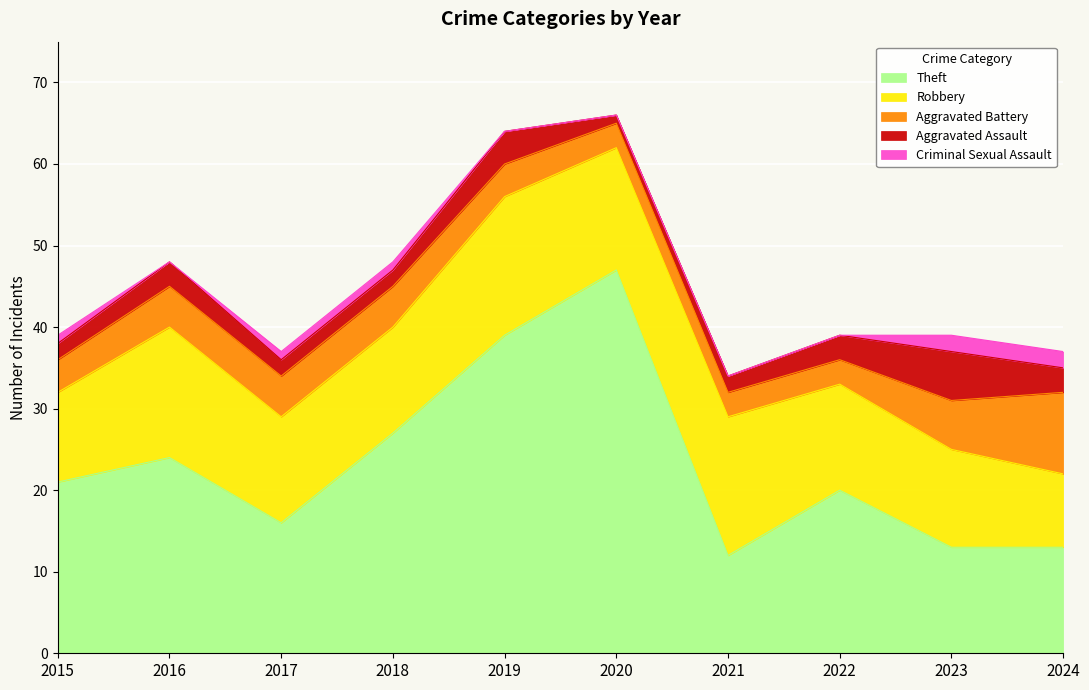

Reading left to right, what are all the values shown in this chart?

Theft: 21	24	16	27	39	47	12	20	13	13
Robbery: 11	16	13	13	17	15	17	13	12	9
Aggravated Battery: 4	5	5	5	4	3	3	3	6	10
Aggravated Assault: 2	3	2	2	4	1	2	3	6	3
Criminal Sexual Assault: 1	0	1	1	0	0	0	0	2	2